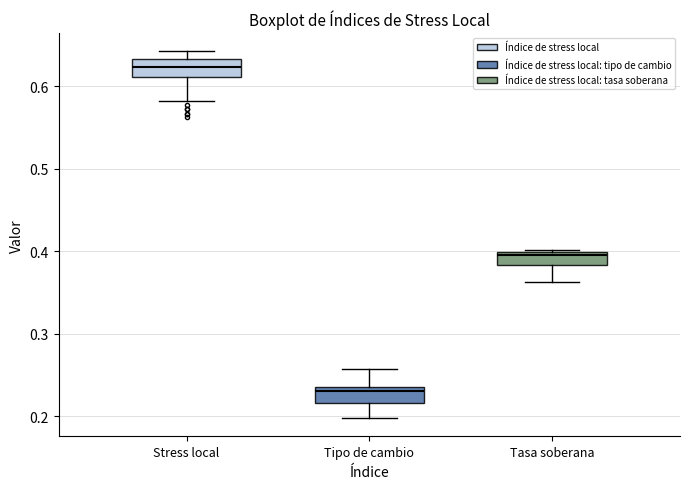

Reading left to right, transcribe this box plot: for each box, give where its median line is, the range the box spans, and where its two whiskers end, as read against the y-axis. The values are not printed on the chart, so give them approximately, as read against the axis.

Stress local: median 0.62, box 0.61 to 0.63, whiskers 0.58 to 0.64
Tipo de cambio: median 0.23 (just below the box's upper edge), box 0.22 to 0.23, whiskers 0.20 to 0.26
Tasa soberana: median 0.40 (just below the box's upper edge), box 0.38 to 0.40, whiskers 0.36 to 0.40